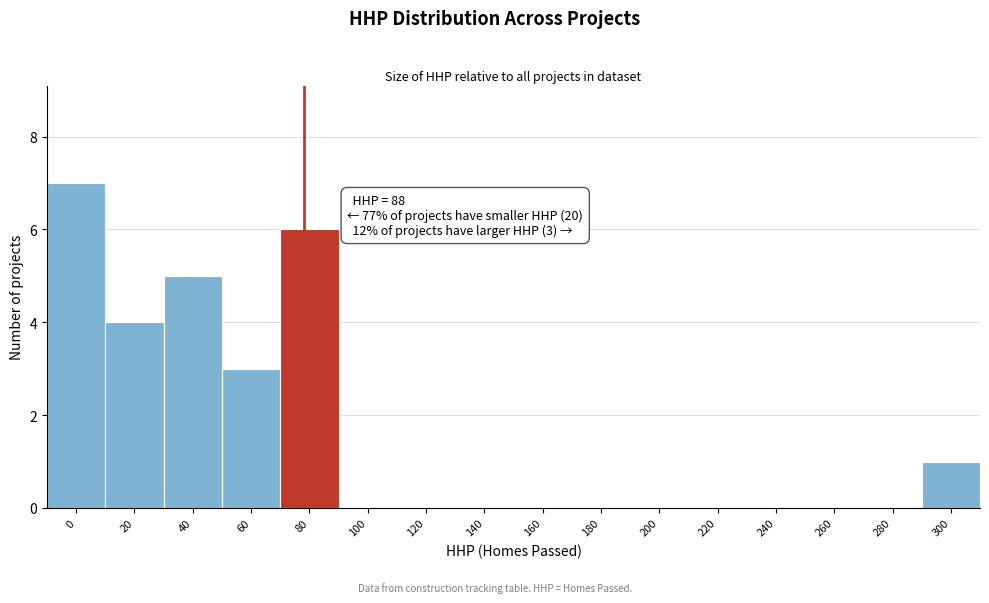

Reading left to right, extract all data points from this chart.

0=7	20=4	40=5	60=3	80=6	100=0	120=0	140=0	160=0	180=0	200=0	220=0	240=0	260=0	280=0	300=1